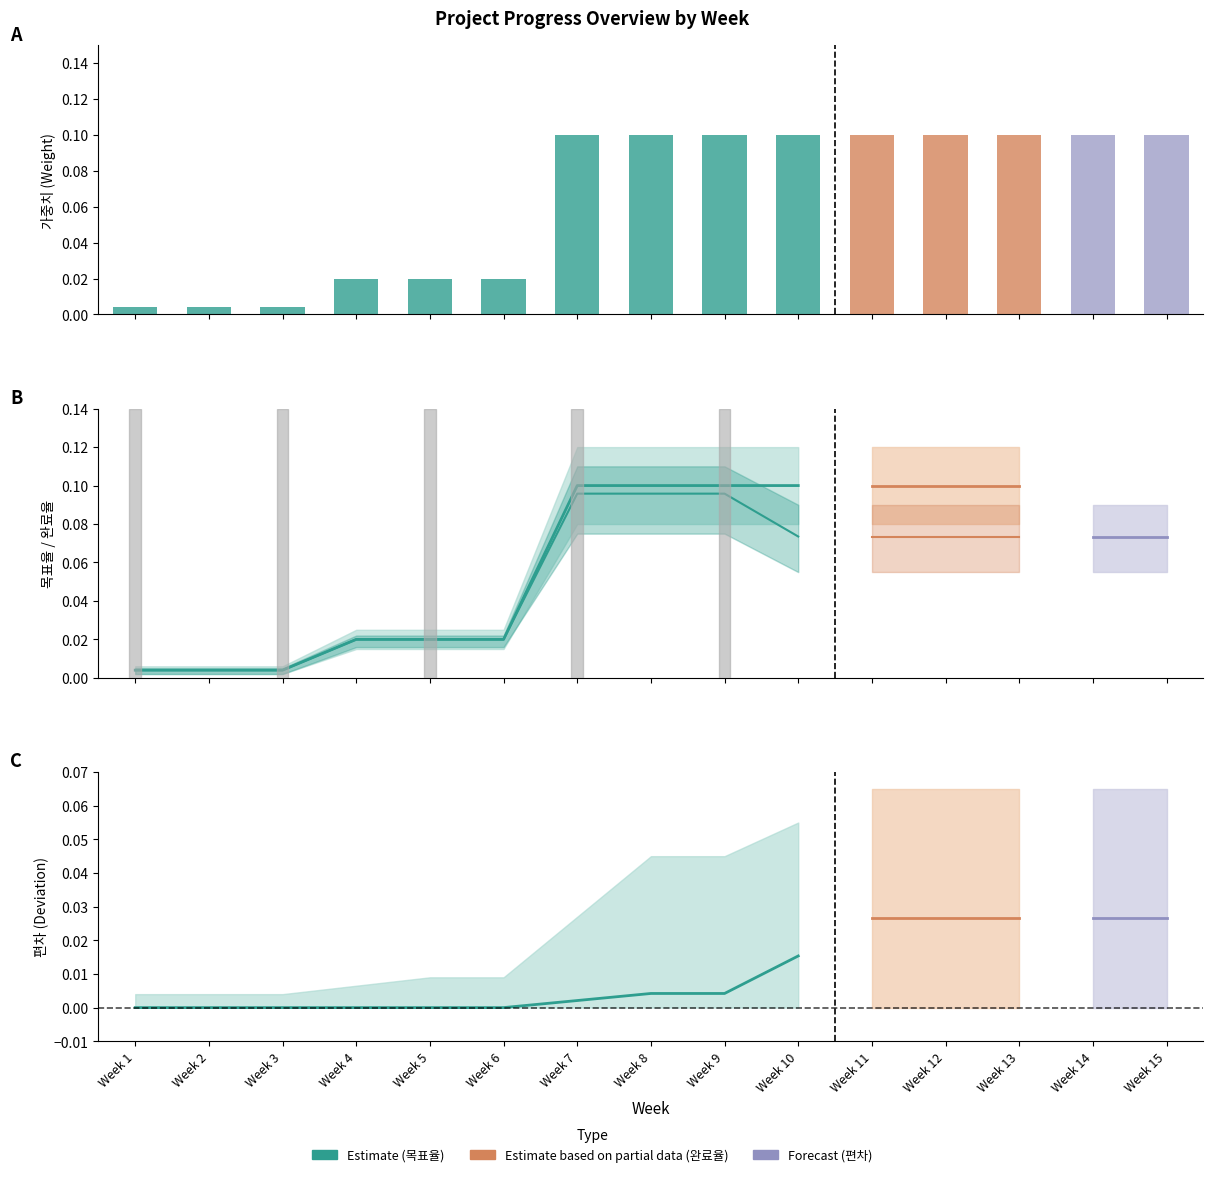

Is it true that 편차 (Estimate) equals 0.0 at Week 6?

True